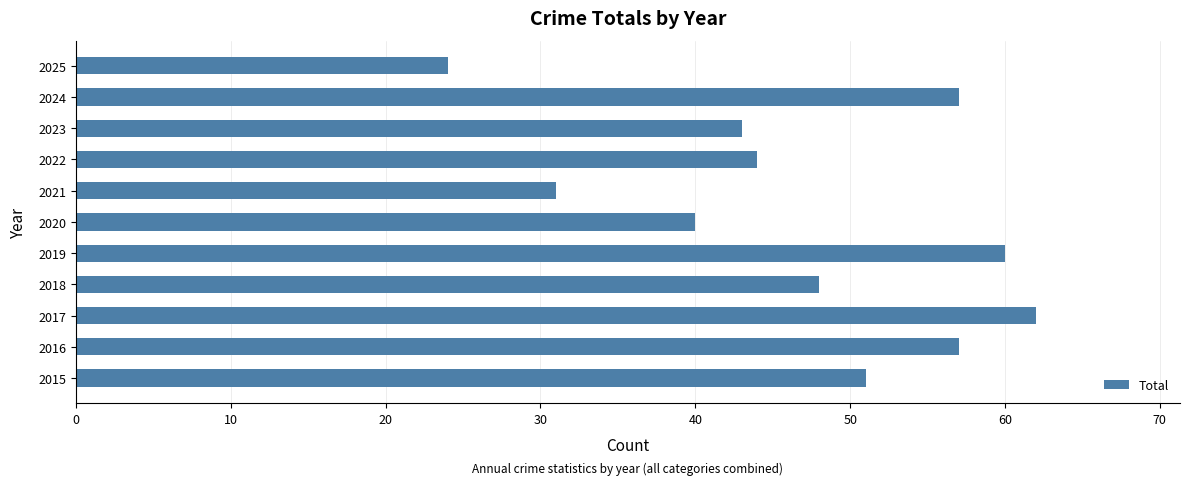

Approximately how many times larger is the value at 2022 compared to 2017?

0.7